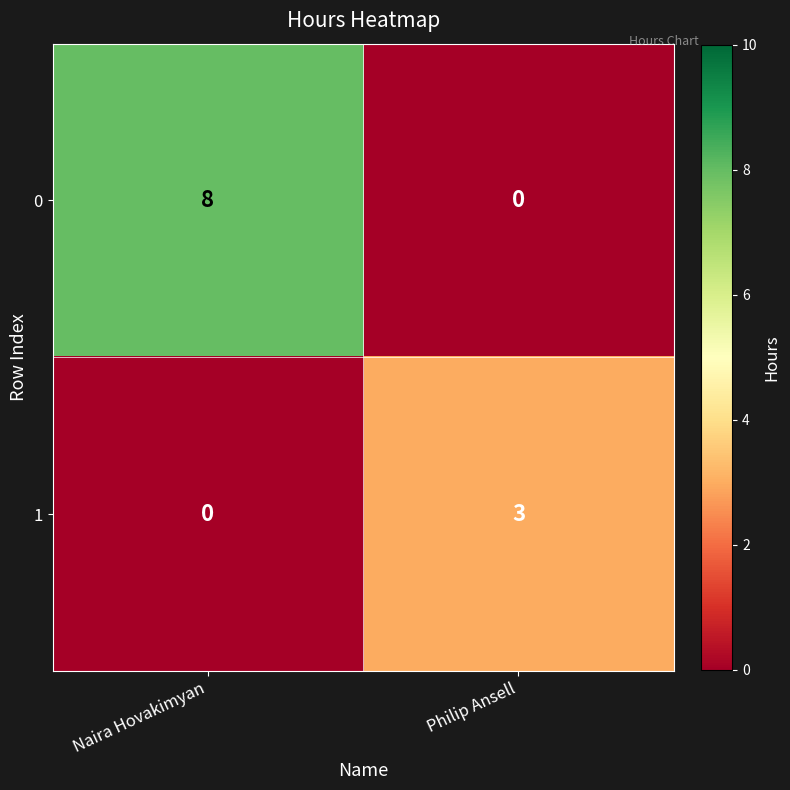

Rank the series by their average value, from lowest to highest.

1, 0